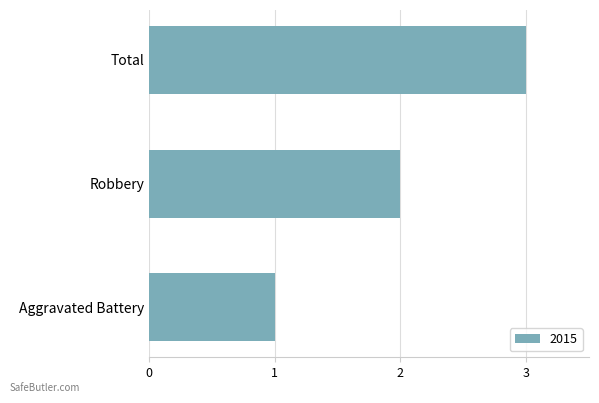

Read the value at Total.

3